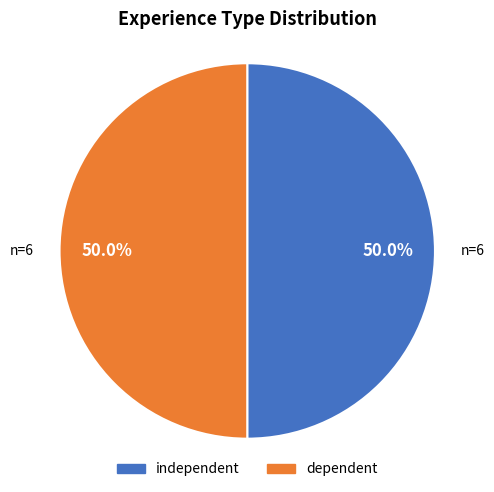

How many slices are in this pie chart?

2